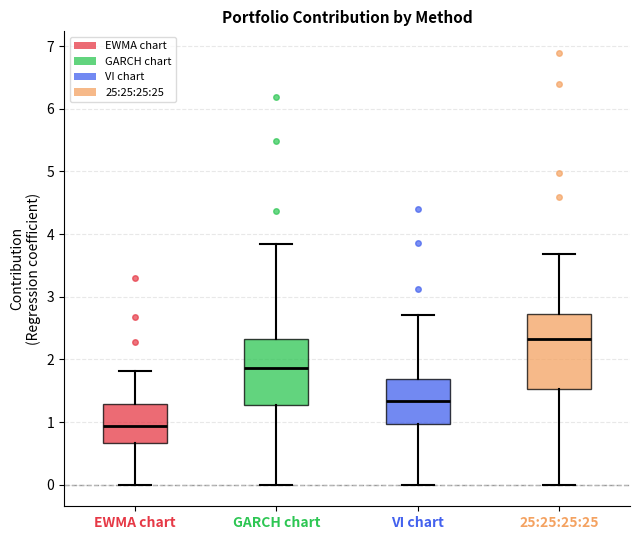

Which box's median line is the lowest?

EWMA chart